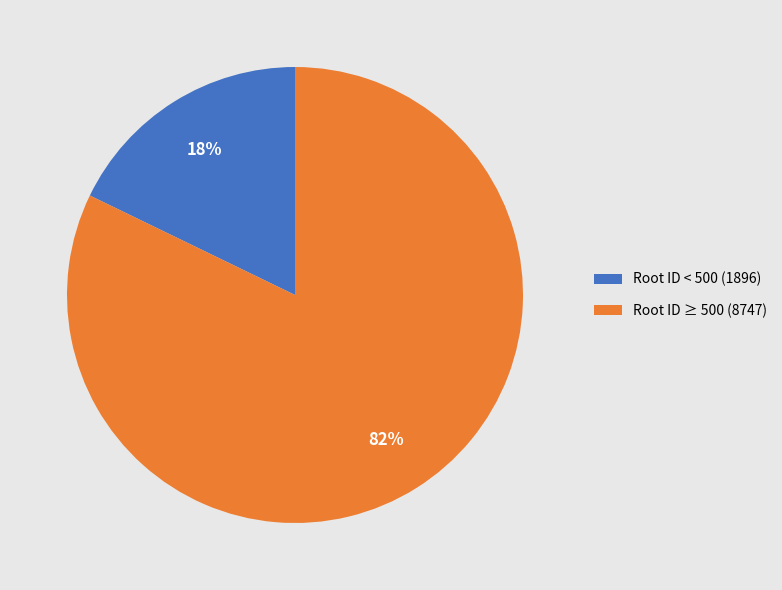

Count the number of slices in the pie.

2